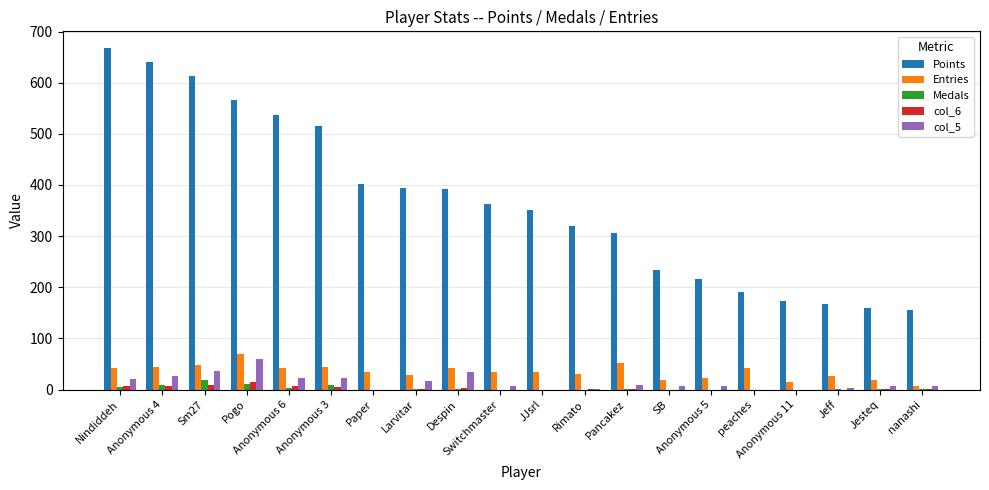

What is the maximum value for Points?

667